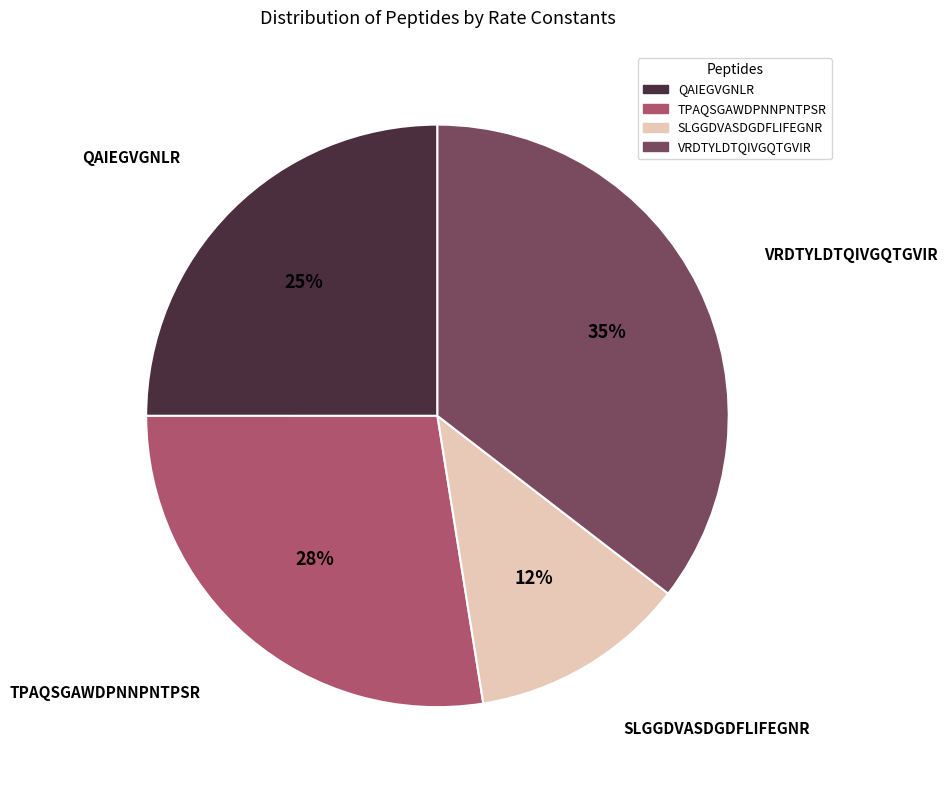

Combined, do VRDTYLDTQIVGQTGVIR and QAIEGVGNLR account for over 50%?

Yes